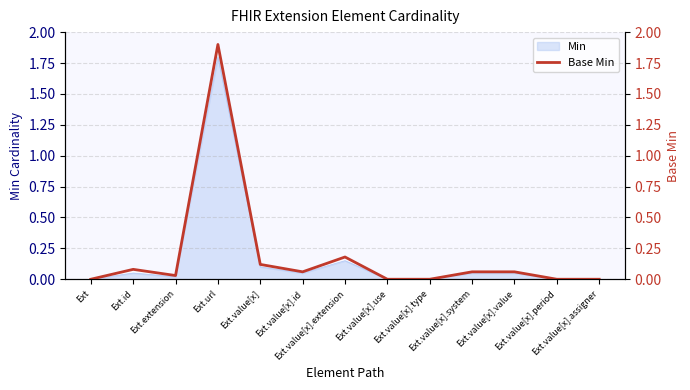

The value at Ext.url is 2.6. True or false?

False